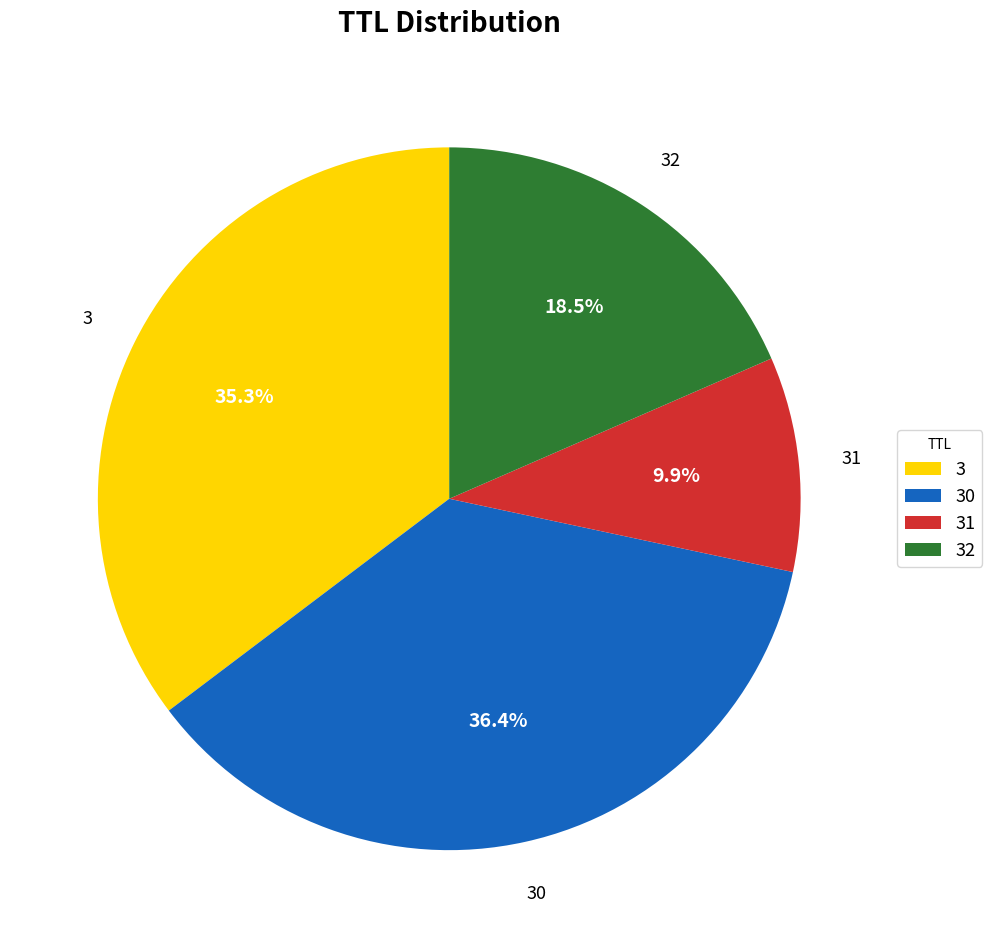

Between 31 and 30, which is larger?

30